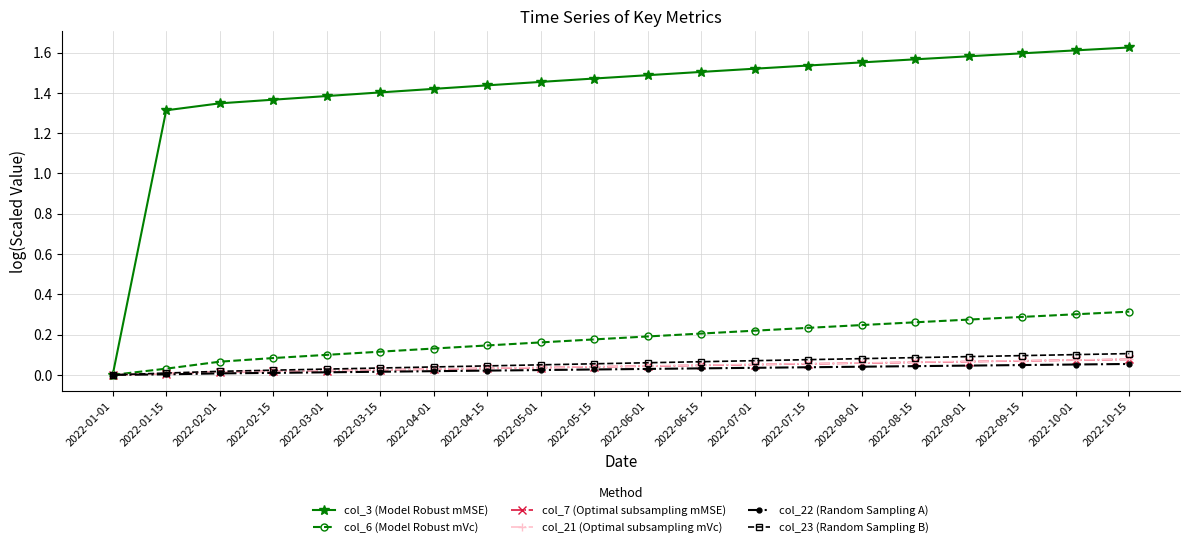

Which series has the largest total across all categories?

col_3 (Model Robust mMSE)